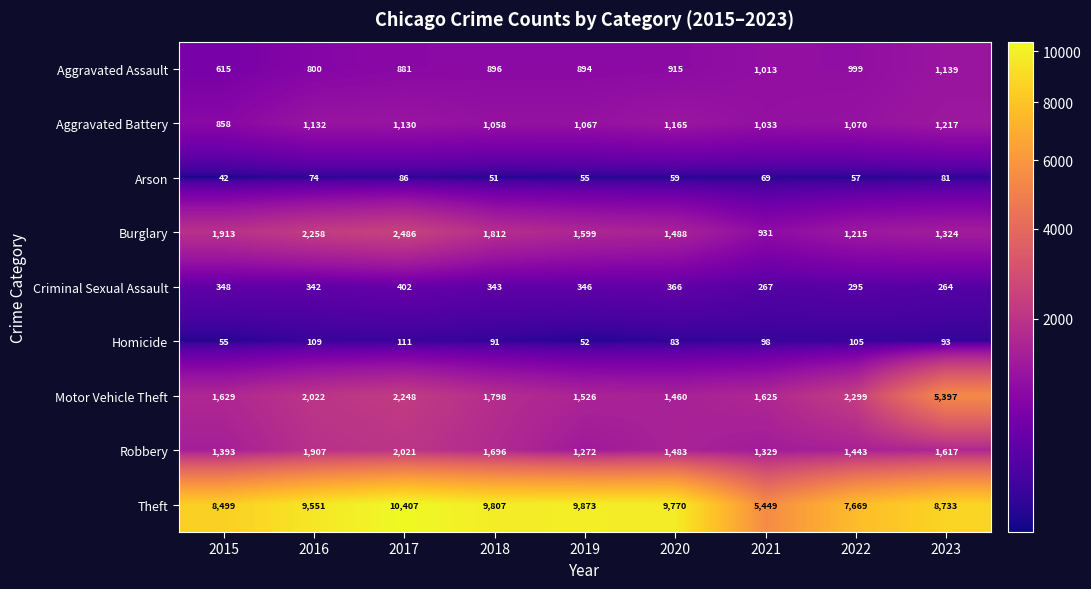

What is the total value across all series at 2015?

15352